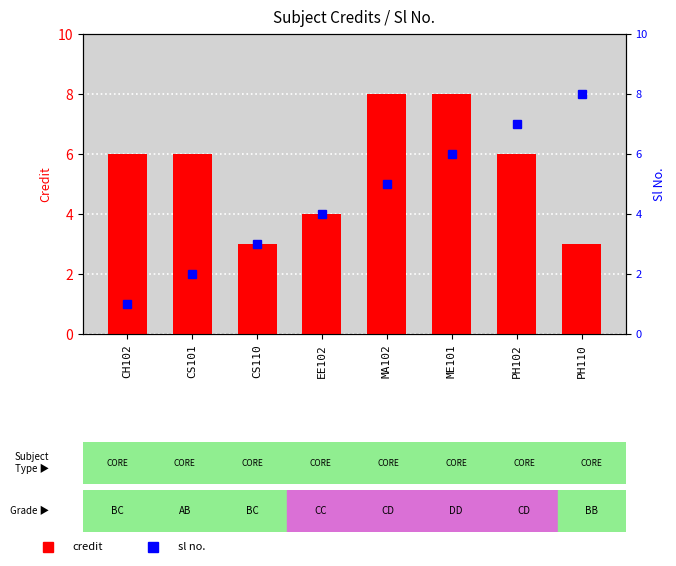

What is the change in value from CH102 to MA102?

+2